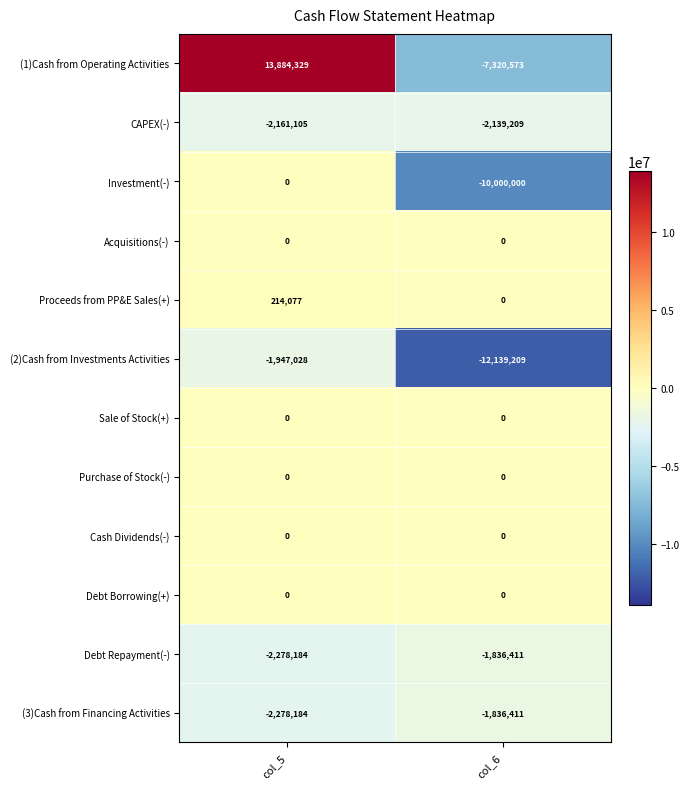

The value of (3)Cash from Financing Activities at col_6 is -1836411. True or false?

True